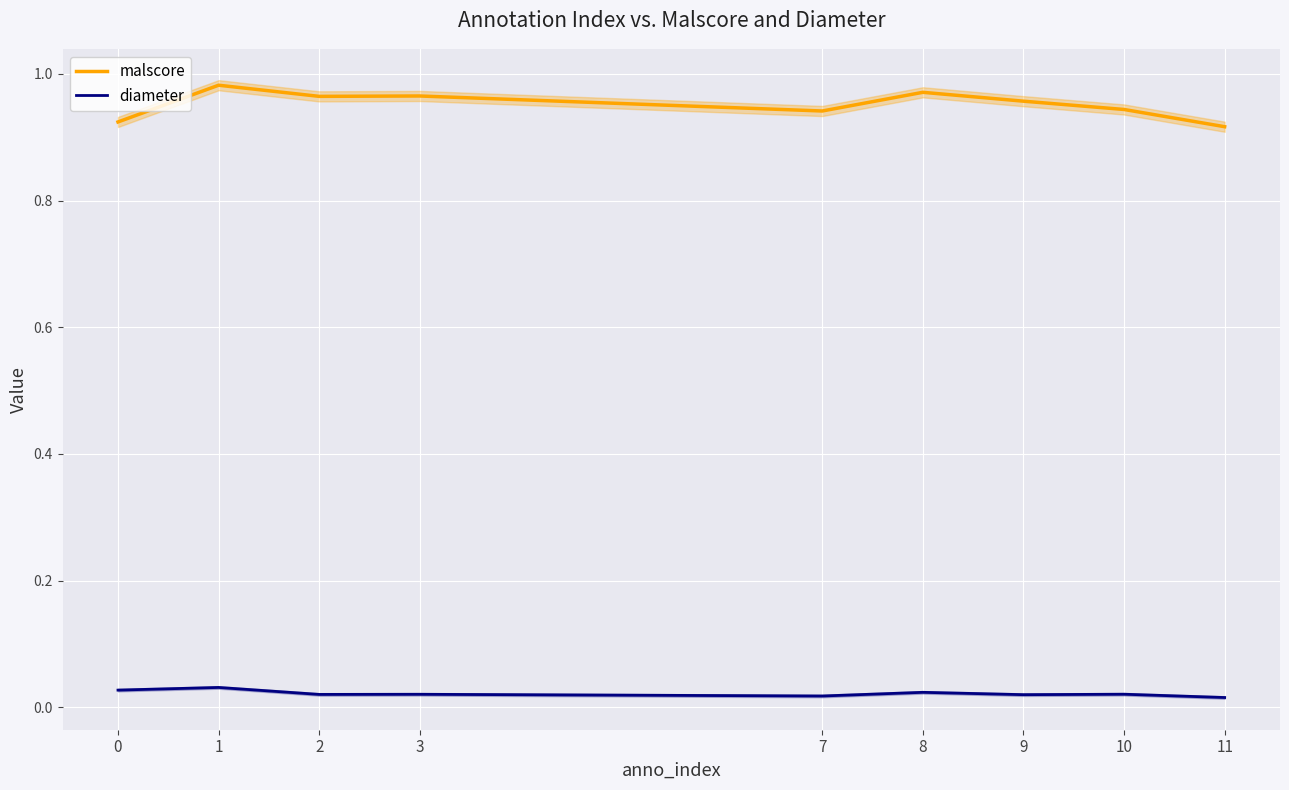

How many malscore values are between 0 and 1?

9